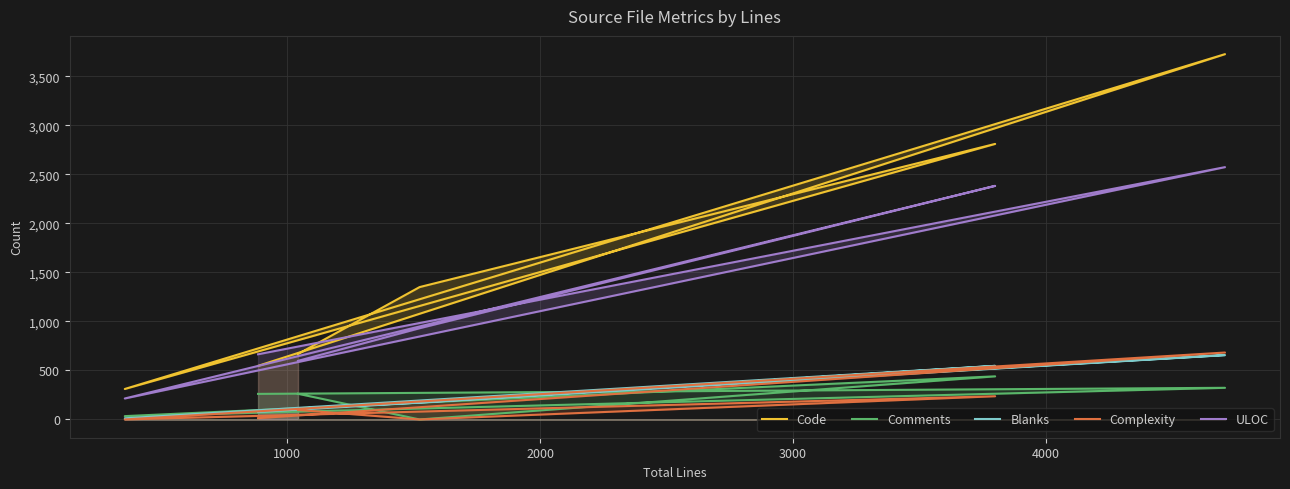

How many intersections are there between Comments and Blanks?

4